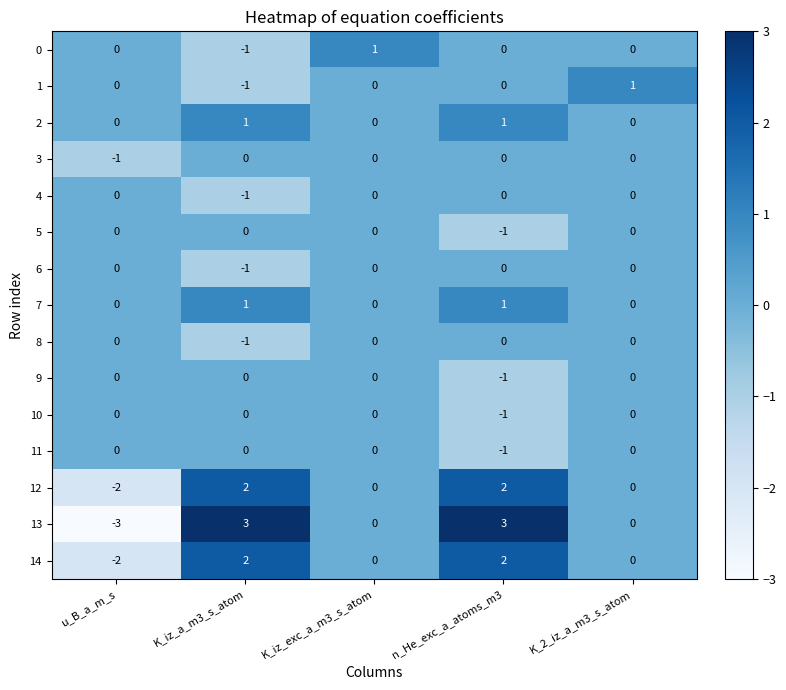

What is the total value across all series at n_He_exc_a_atoms_m3?

5